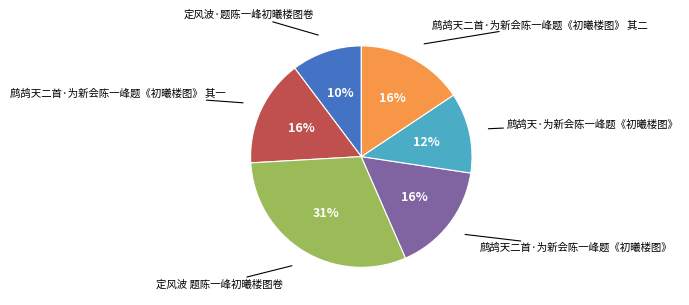

To the nearest percent, what percentage of the pie is 定风波 题陈一峰初曦楼图卷?

31%